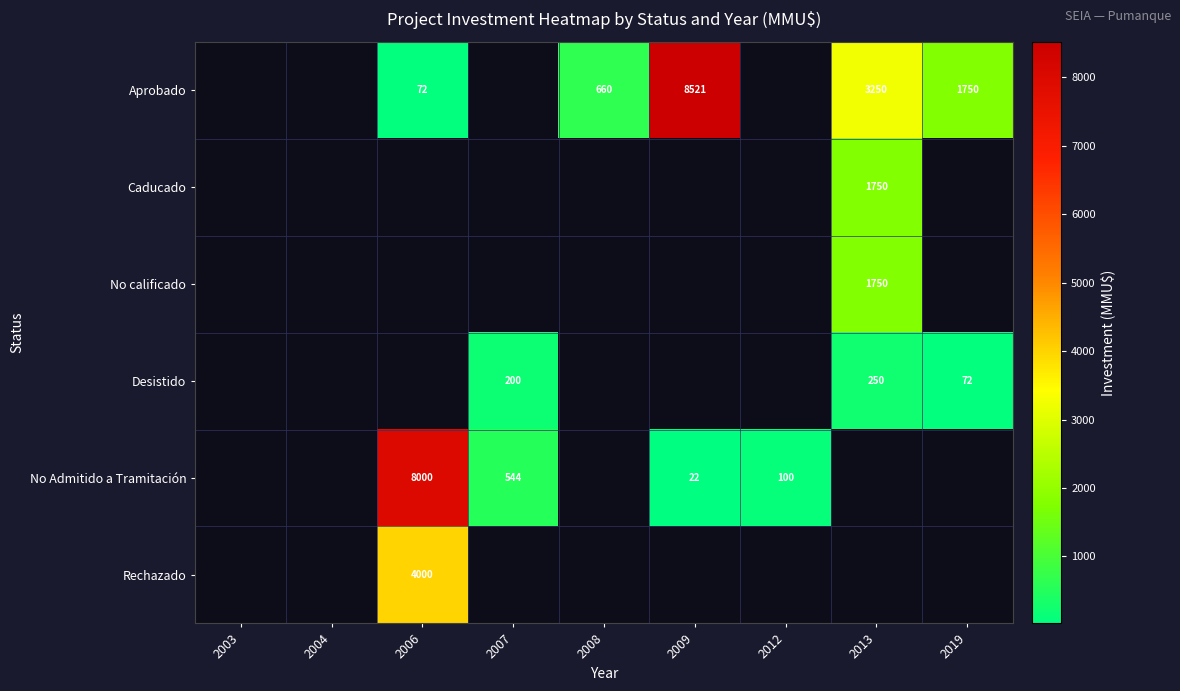

The No Admitido a Tramitación series shows 13962.9 at 2006. True or false?

False